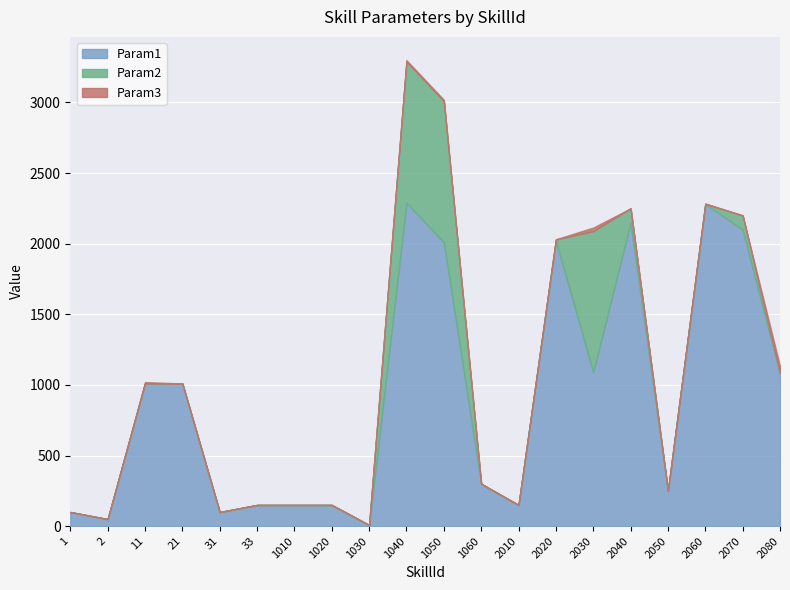

Which has a higher value, 1 or 2020?

2020